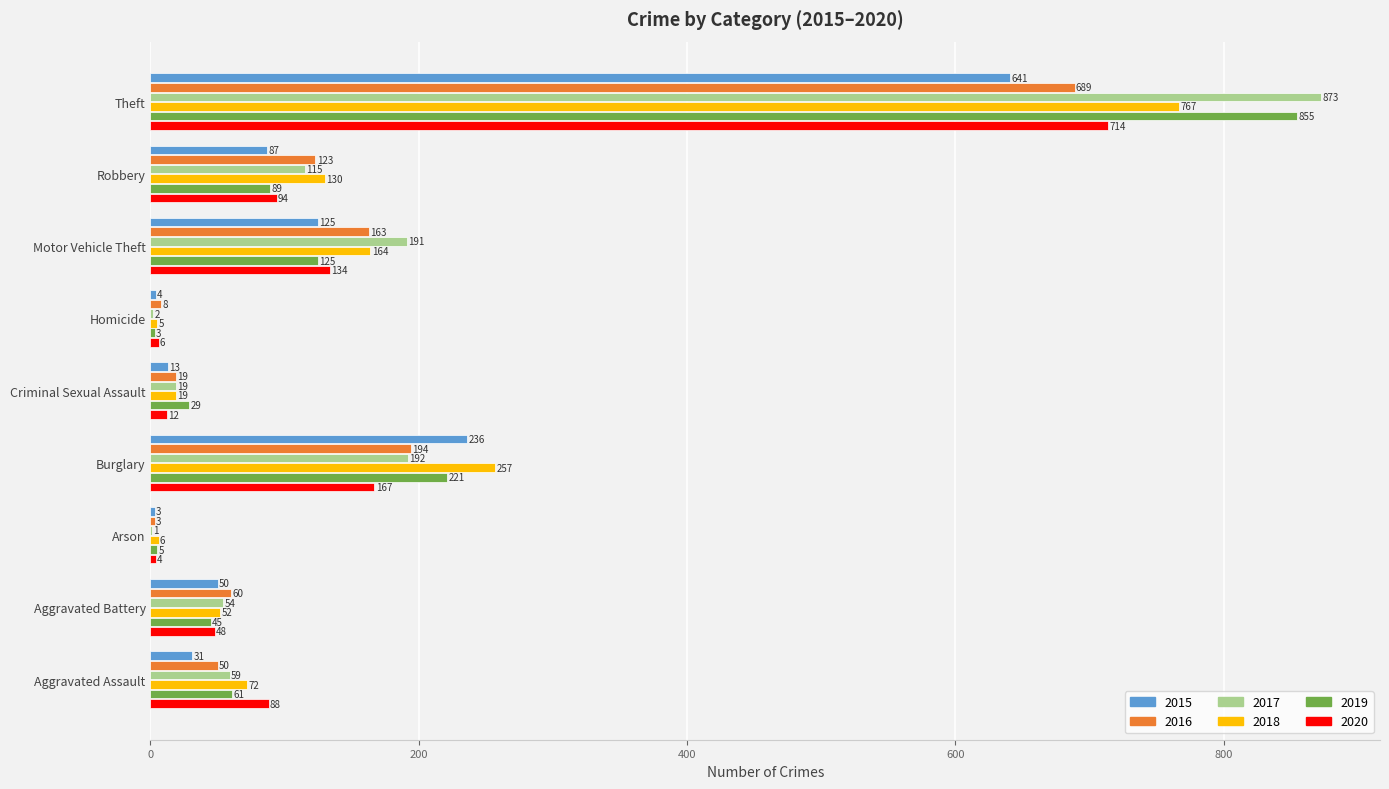

Between Aggravated Assault and Criminal Sexual Assault, which series saw the biggest shift?

2020